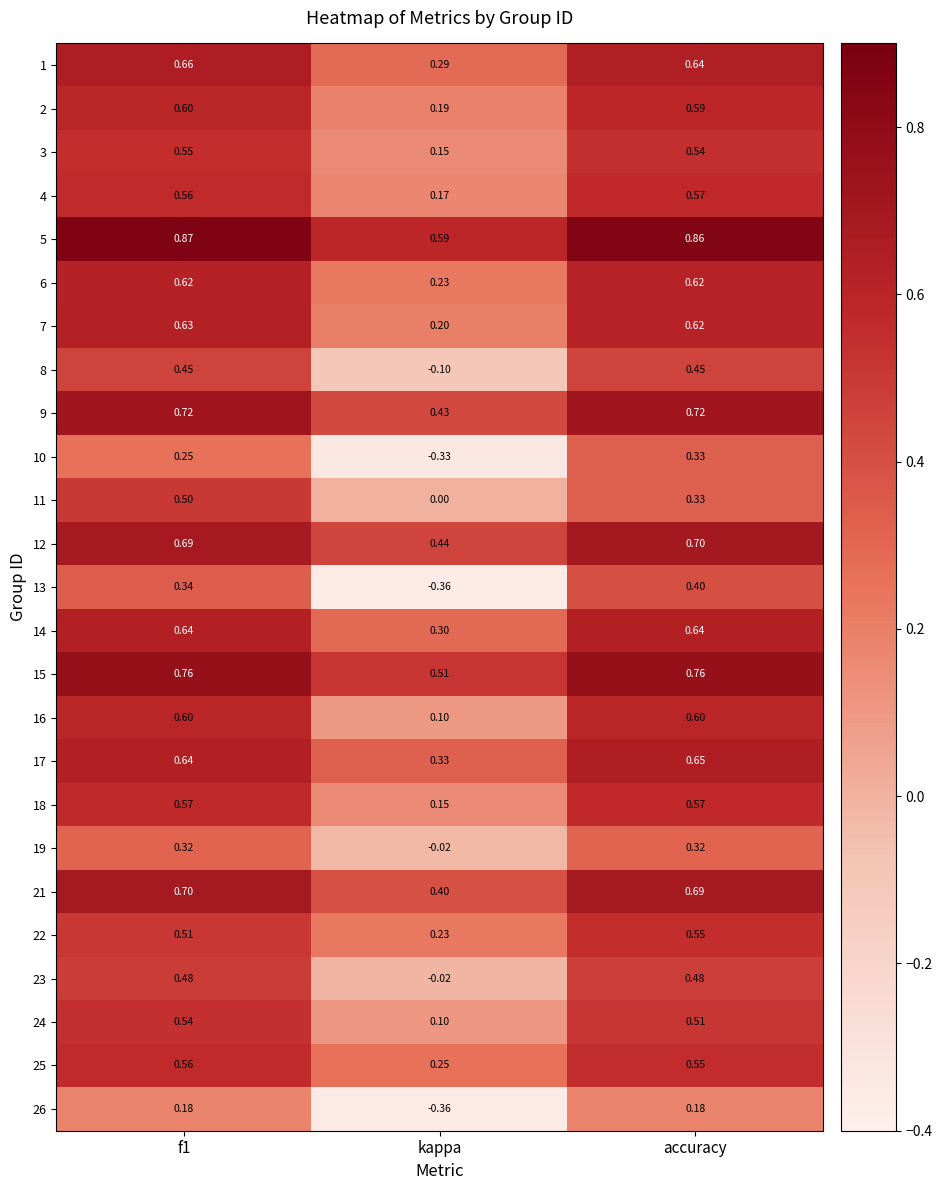

Which category has the lowest value across all series?

kappa